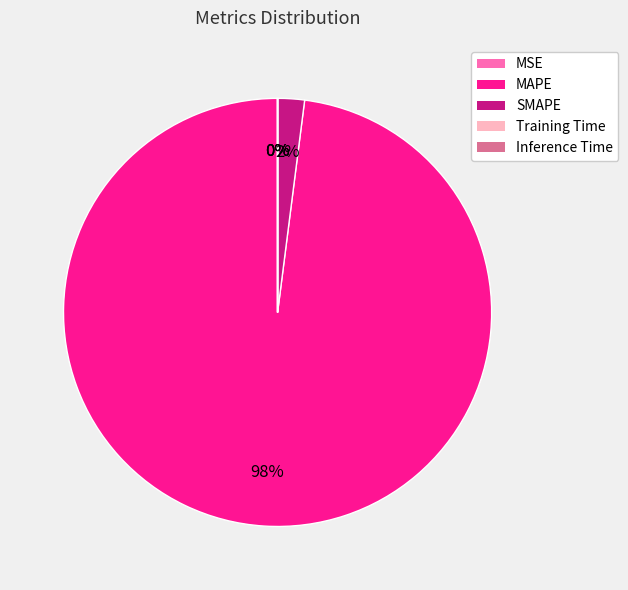

To the nearest percent, what is the average slice percentage?

20%